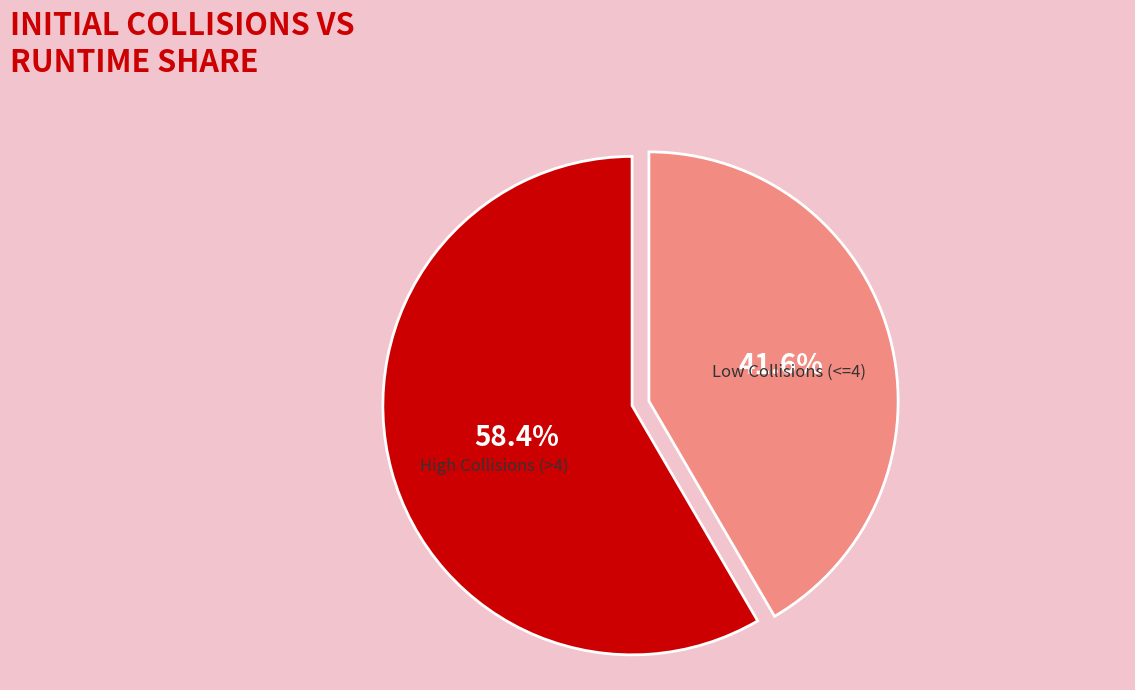

Does any single category account for the majority?

Yes